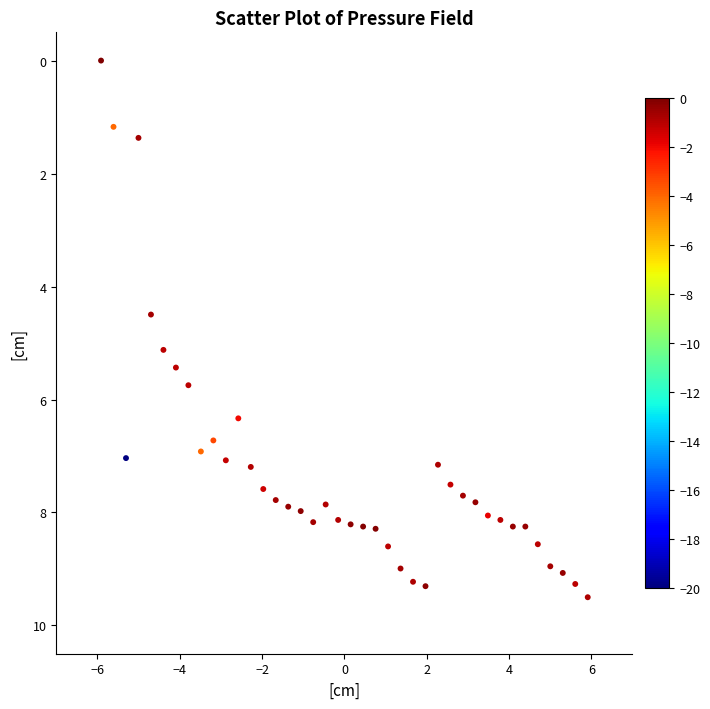

What Y value in the scatter plot is closest to 4?

4.5